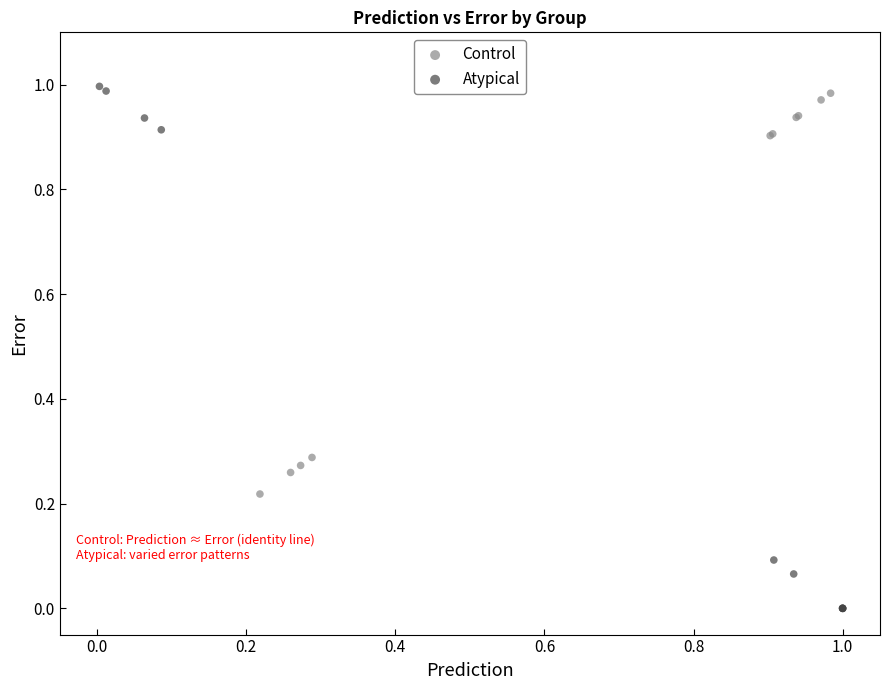

What are all the series names shown in the legend?

Control, Atypical